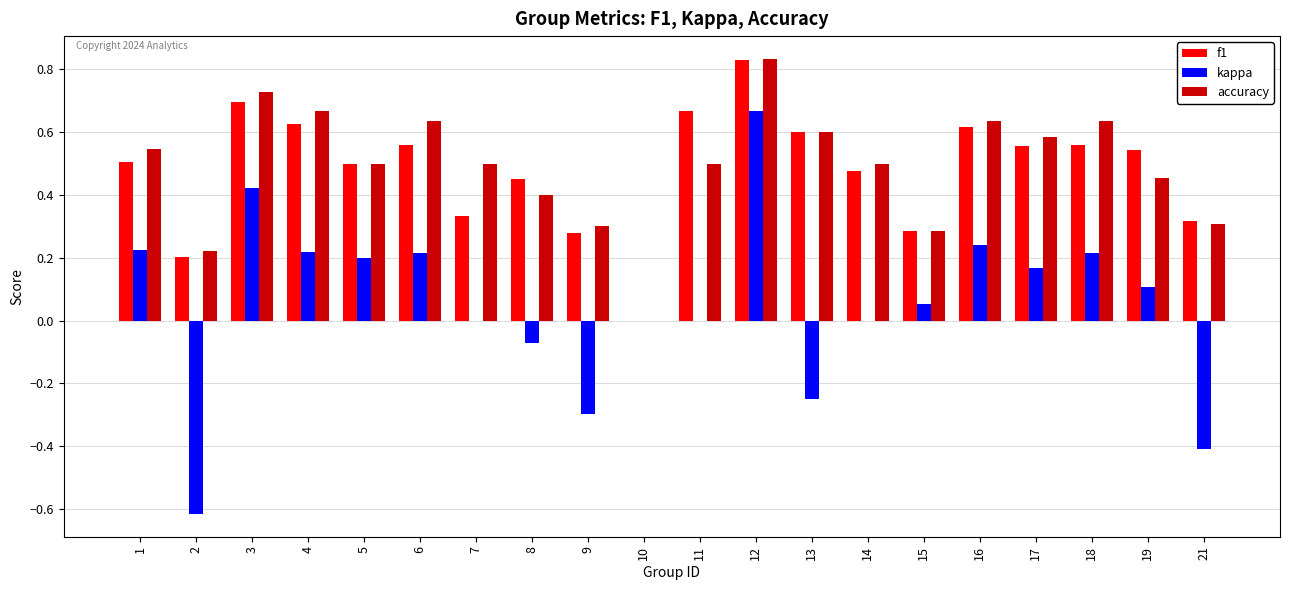

At which category is the sum across all series the highest?

12